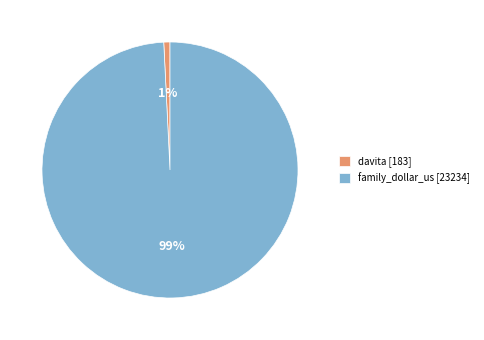

Rank the categories by value from highest to lowest.

family_dollar_us, davita